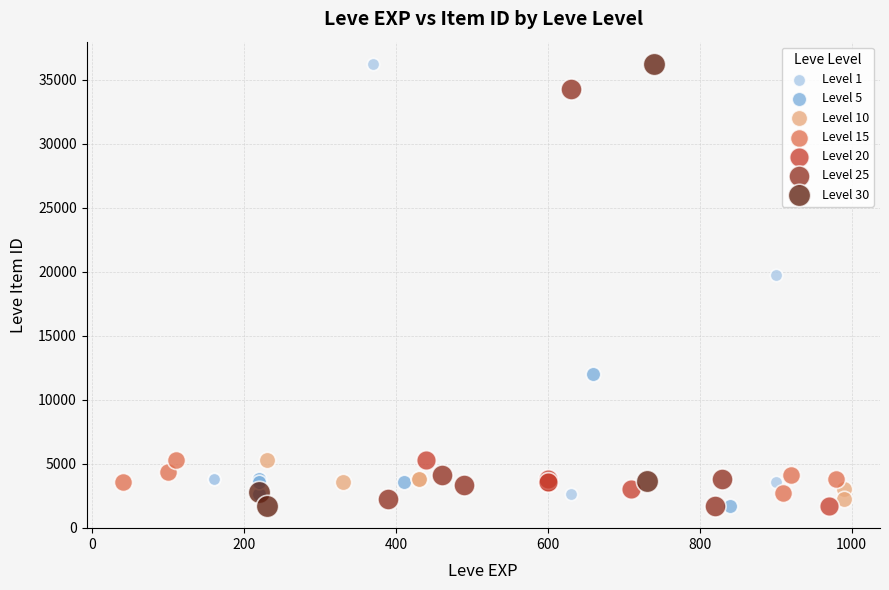

What are all the series names shown in the legend?

Level 1, Level 5, Level 10, Level 15, Level 20, Level 25, Level 30